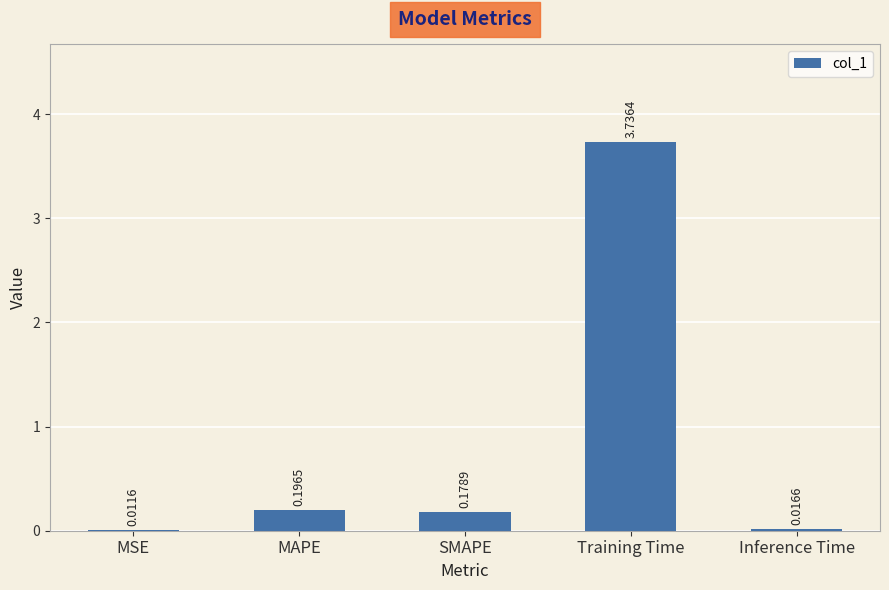

At which category does the chart reach its peak across all series?

Training Time